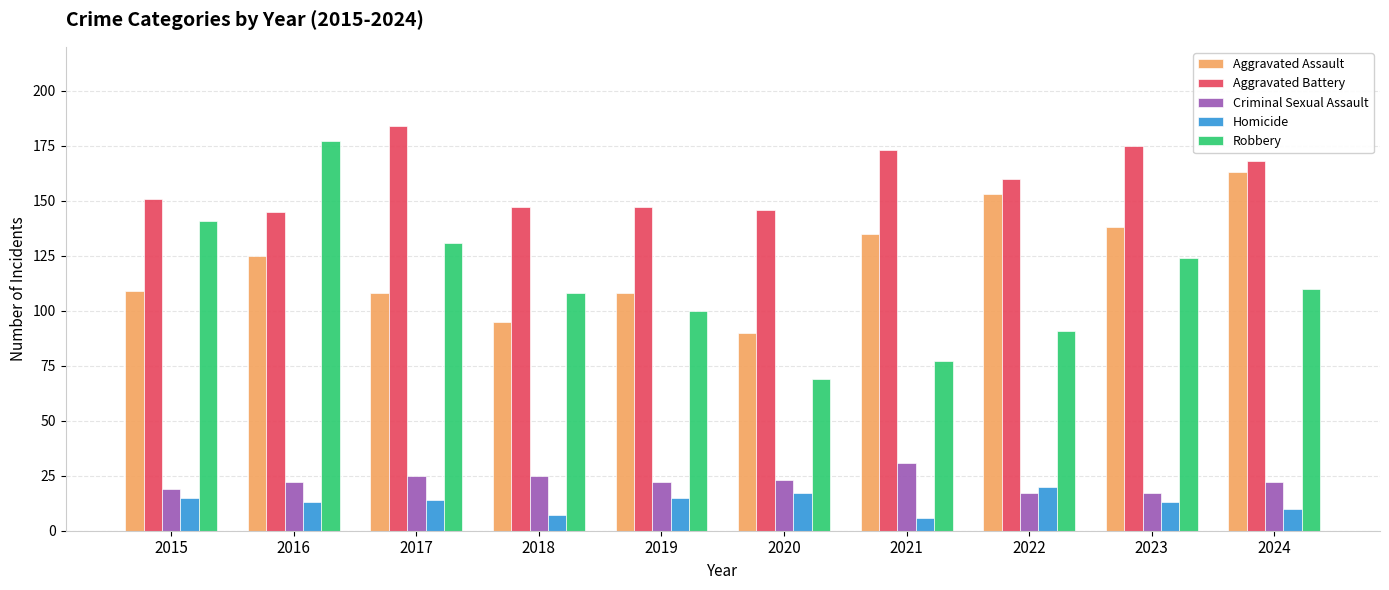

What is the average value of the Homicide series?

13